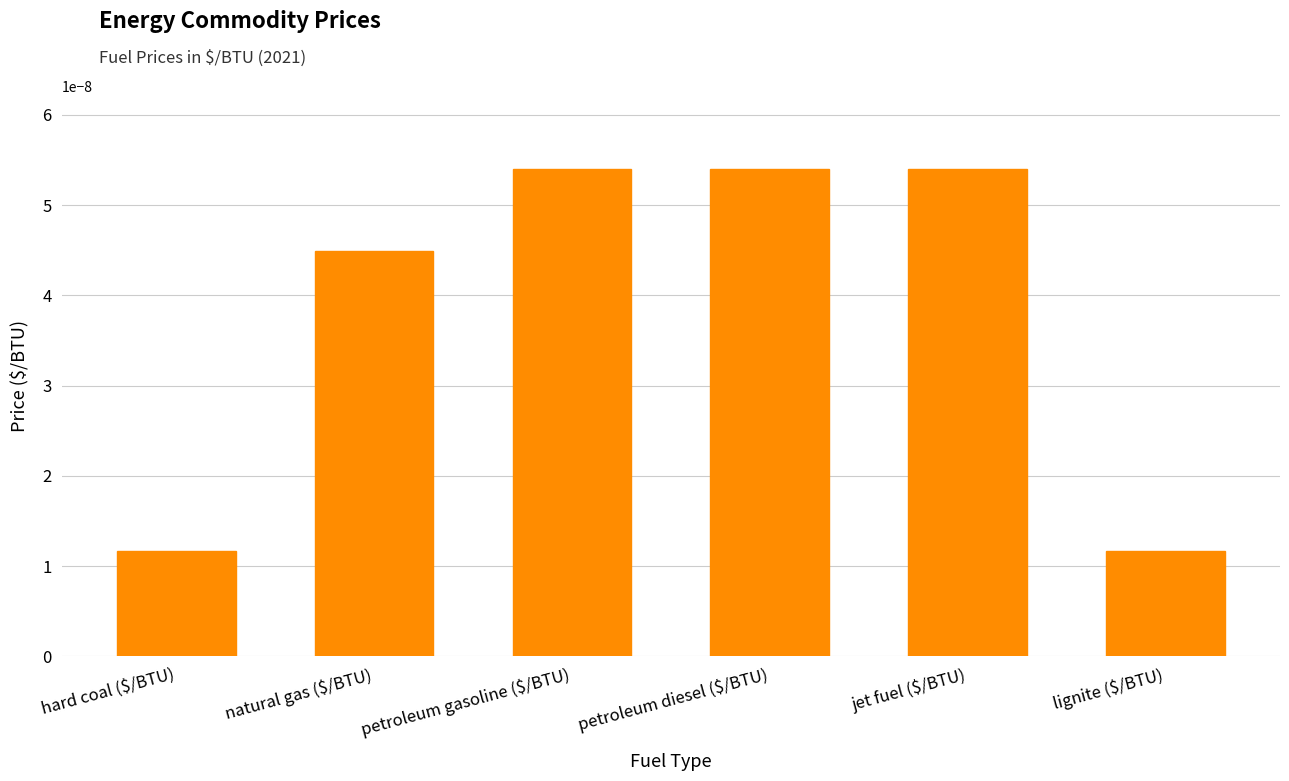

Count the number of data series in this chart.

1